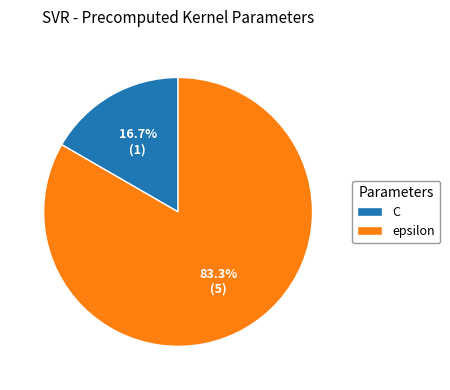

Is there a majority slice in this chart?

Yes